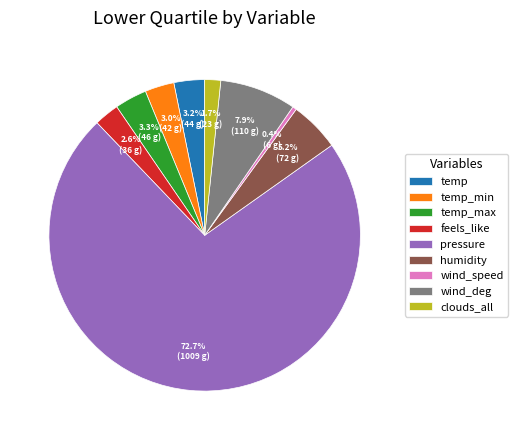

To the nearest percent, what portion does temp_max represent?

3%